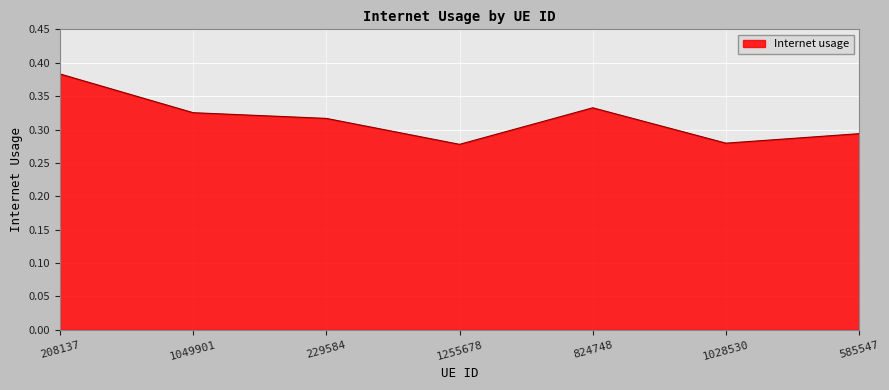

The value at 585547 is 0.1. True or false?

False